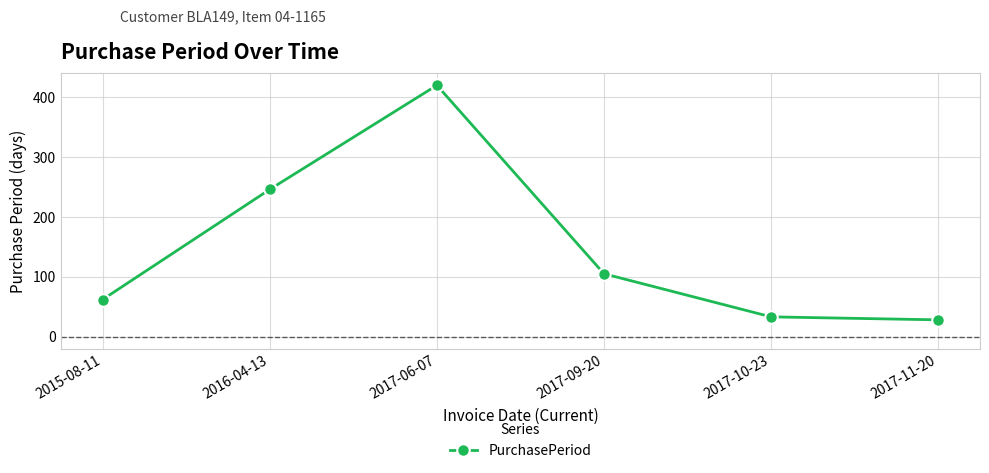

True or false: there are more than 0 points higher than both neighbors.

True